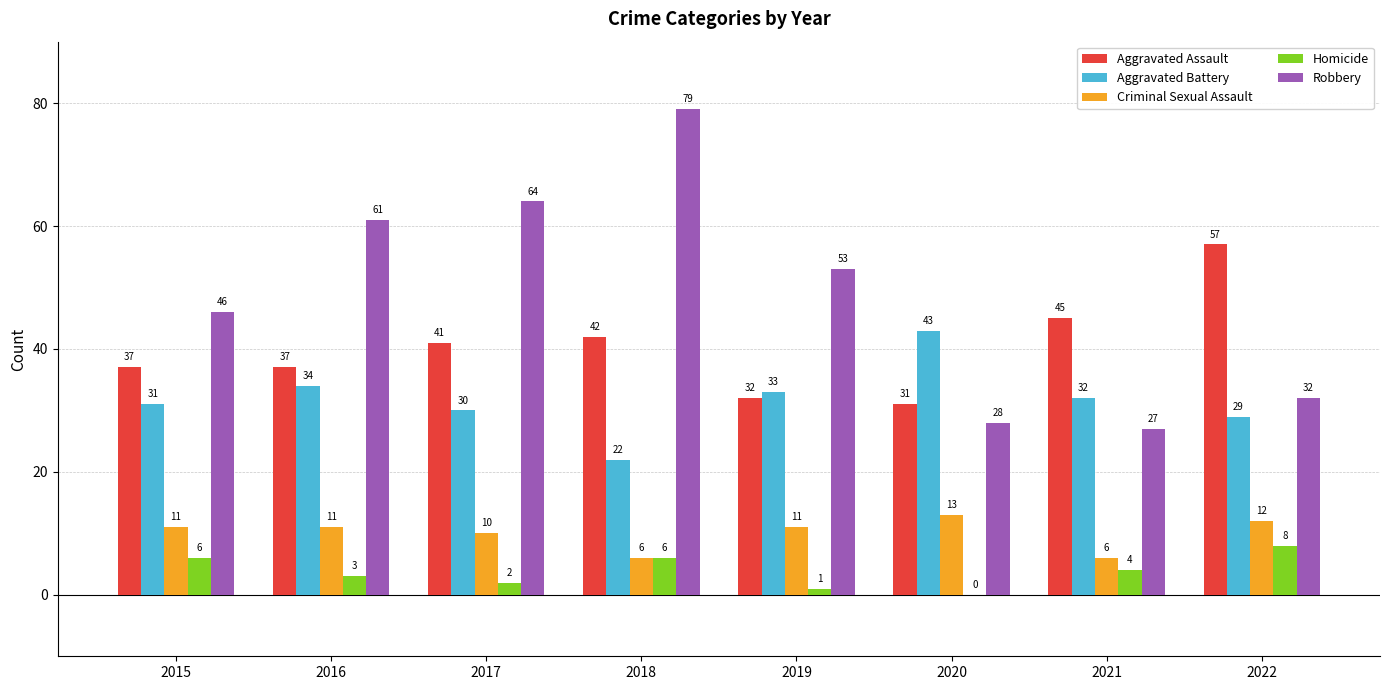

Which series has the largest total across all categories?

Robbery